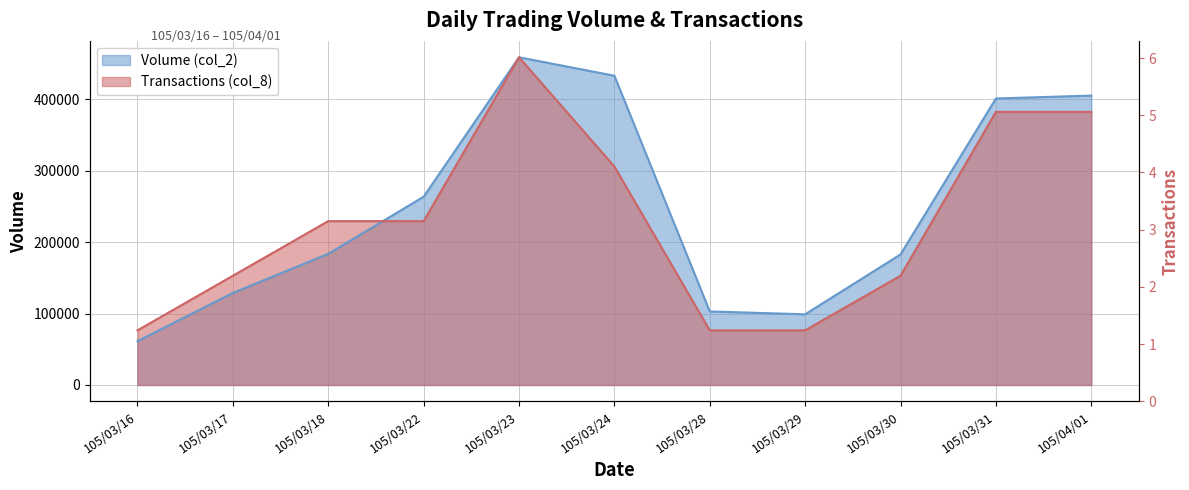

How many lines are shown in the chart?

2